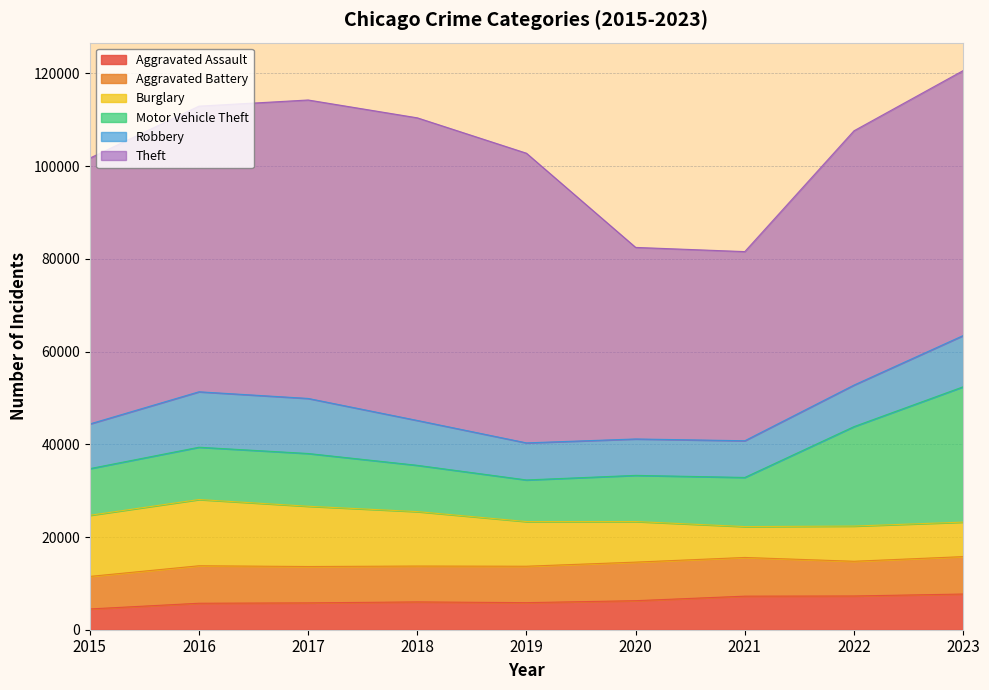

What is the minimum value shown in the chart?

4480